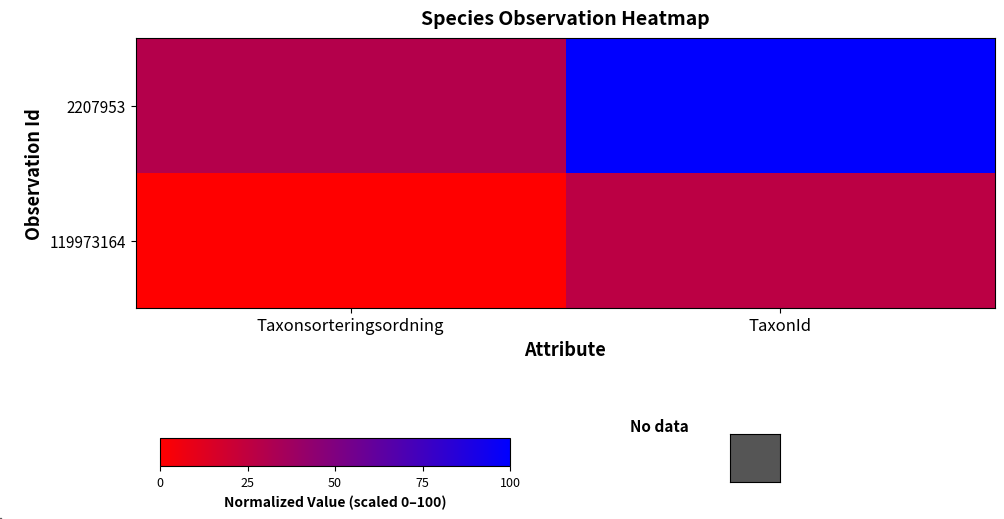

Between Taxonsorteringsordning and TaxonId, which series saw the biggest shift?

2207953